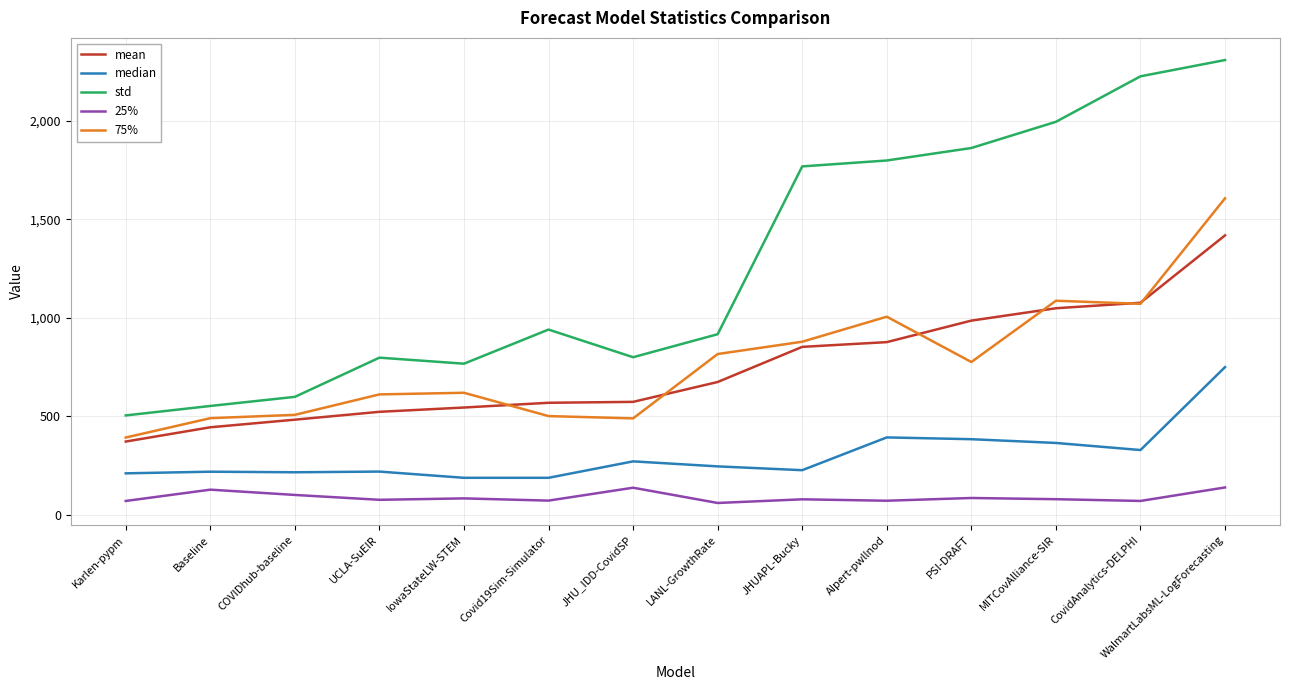

What is the total value across all series at Baseline?

1835.0